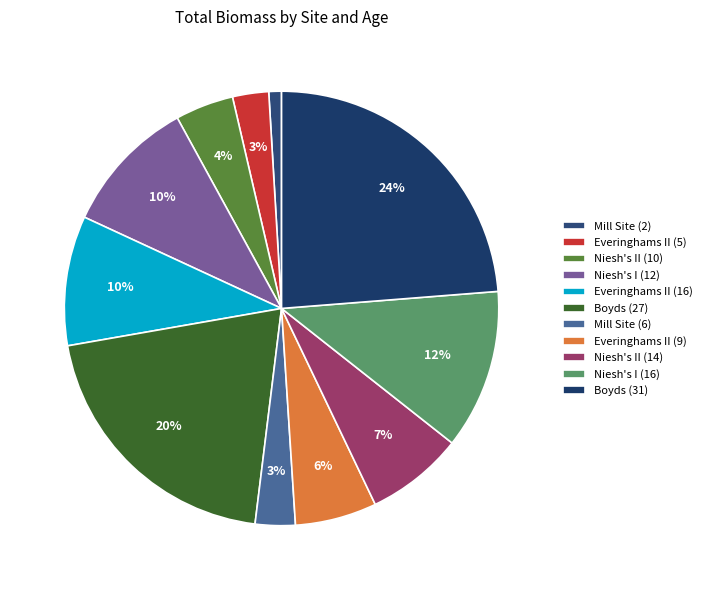

How much of the chart is everything except Everinghams II (9)?

93.9%